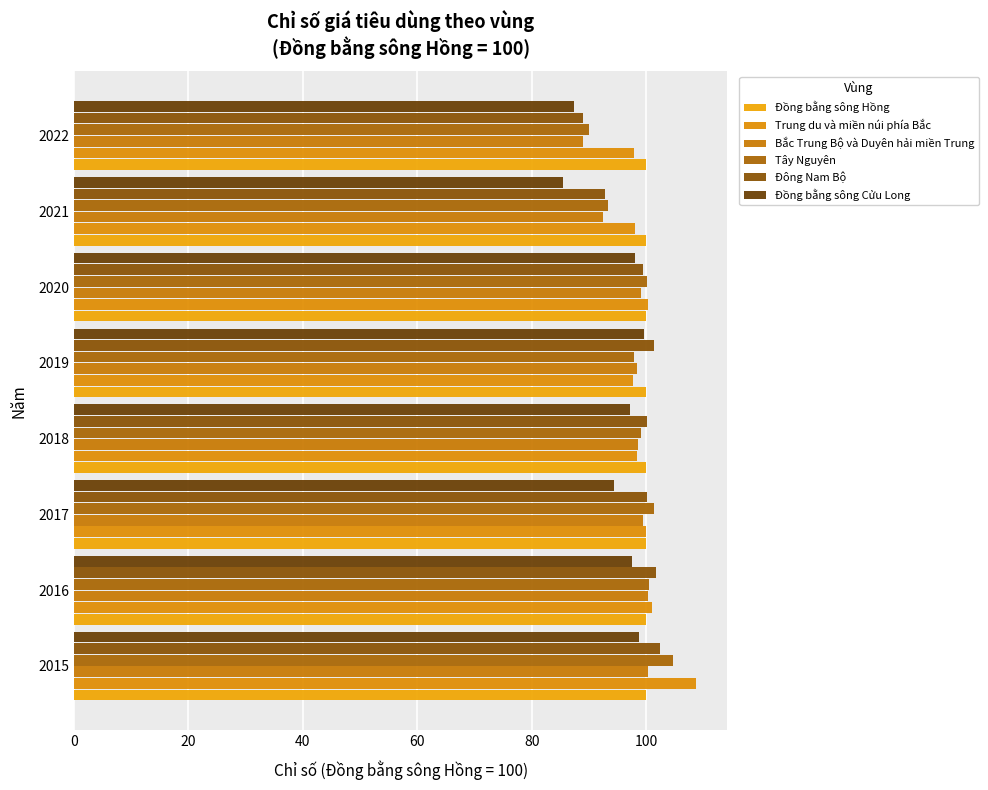

How many data points does each series have?

8